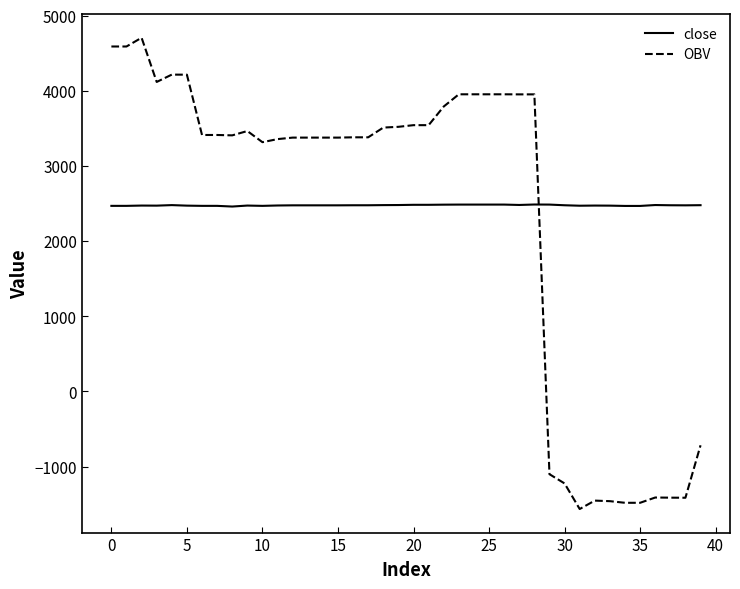

True or false: close has more than 0 interior local peaks.

True